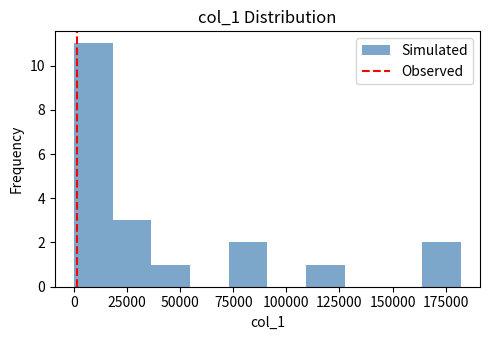

Read against the x-axis, roughly where is the centre of the tallest bar?

10000